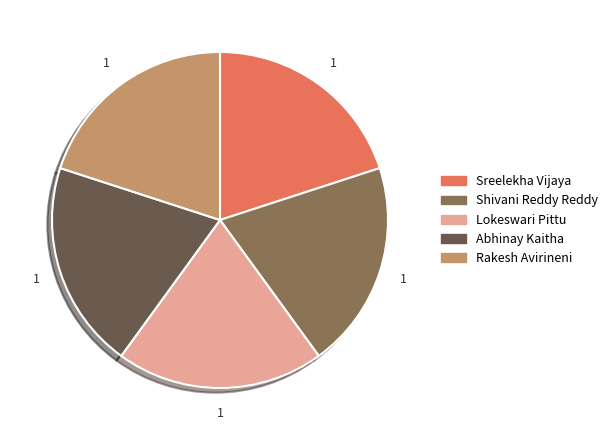

Do Shivani Reddy Reddy and Abhinay Kaitha together represent more than half of the pie?

No